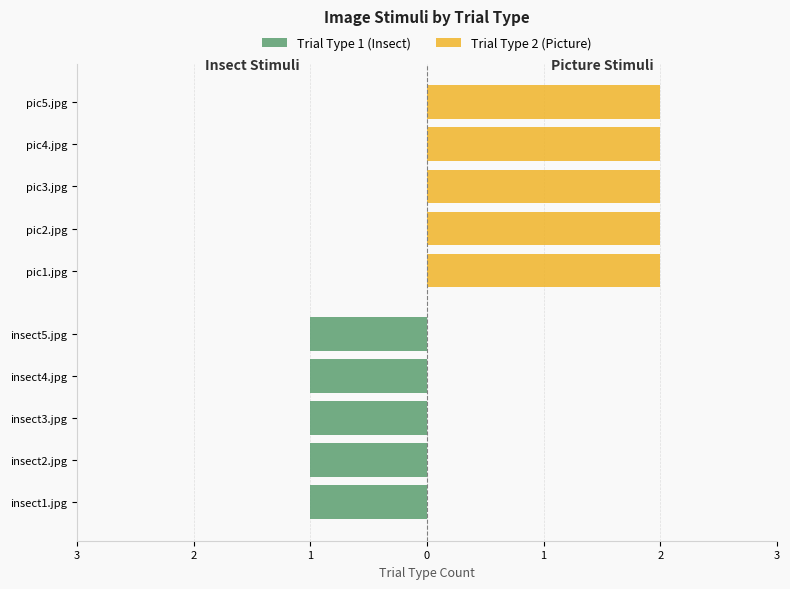

What are all the series names shown in the legend?

trialtype_1, trialtype_2